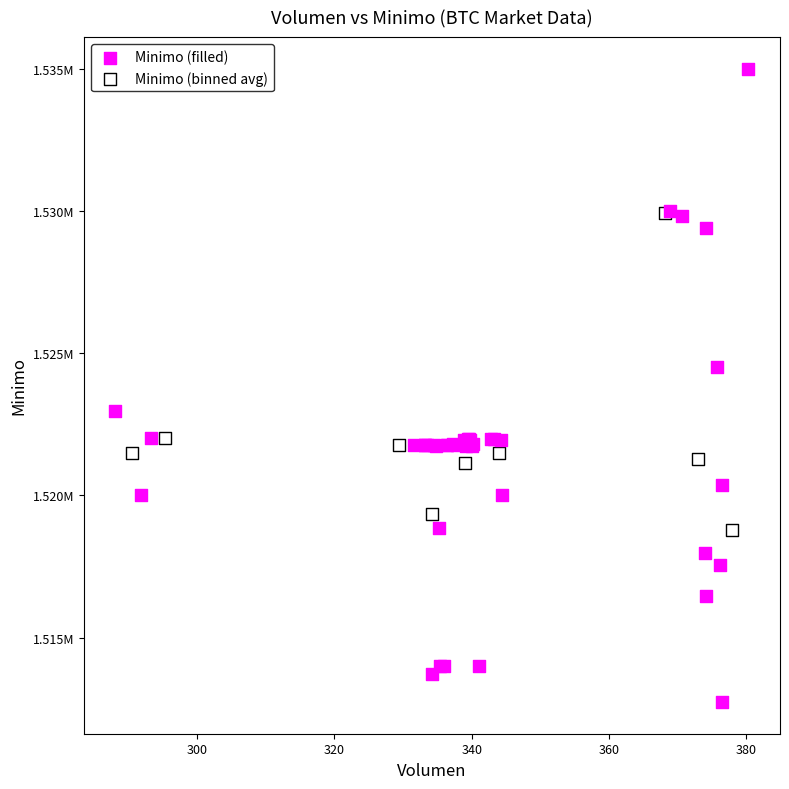

What are all the series names shown in the legend?

Minimo (filled), Minimo (binned avg)